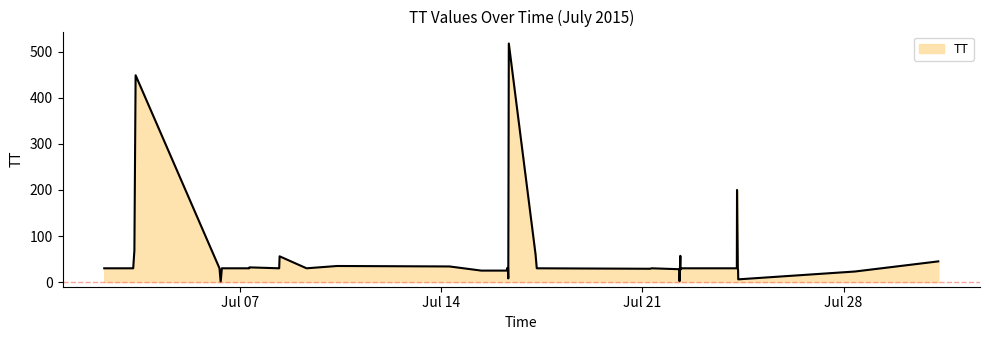

What is the greatest value displayed?

518